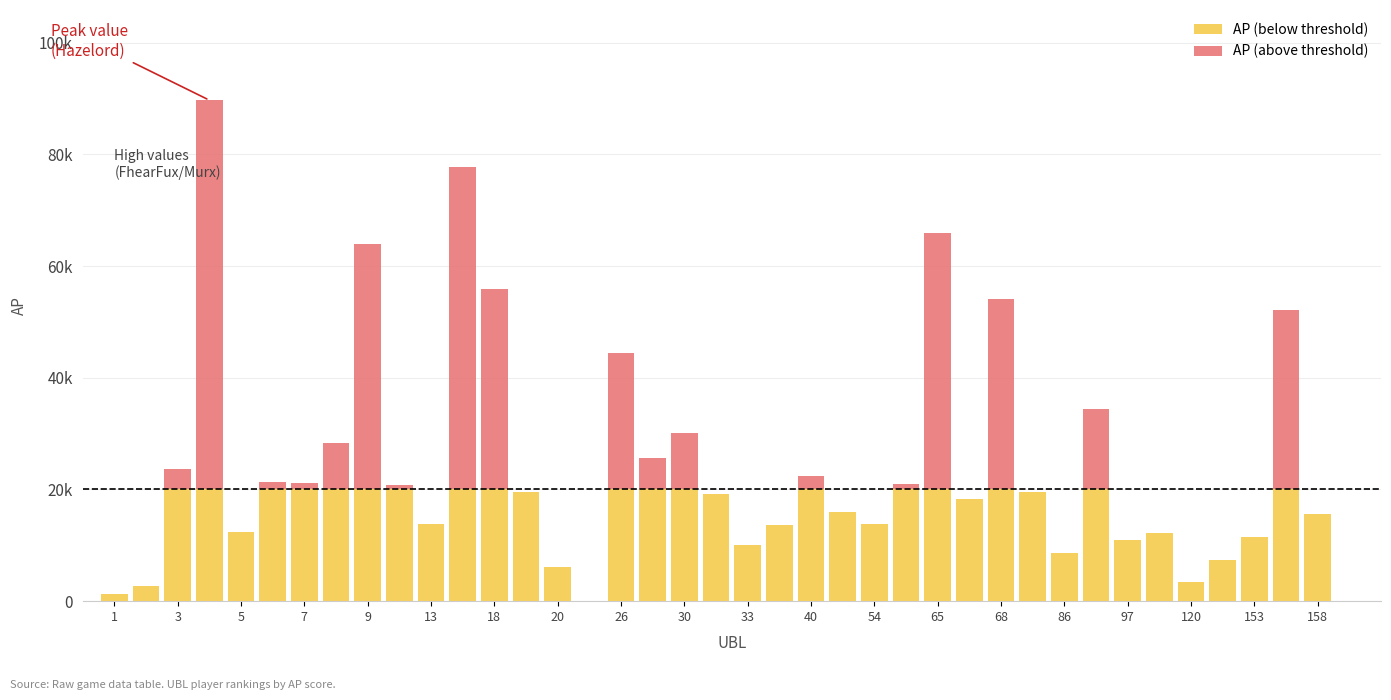

Does the chart contain stacked bars?

Yes